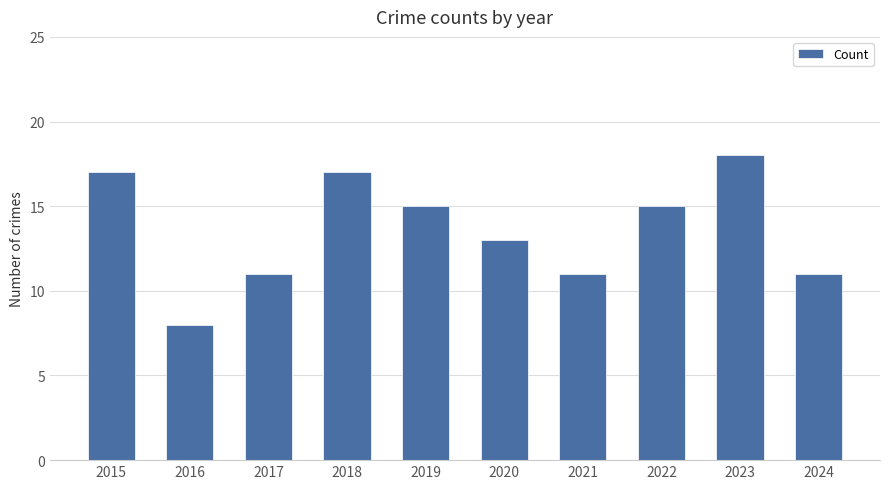

How many series are shown in this chart?

1